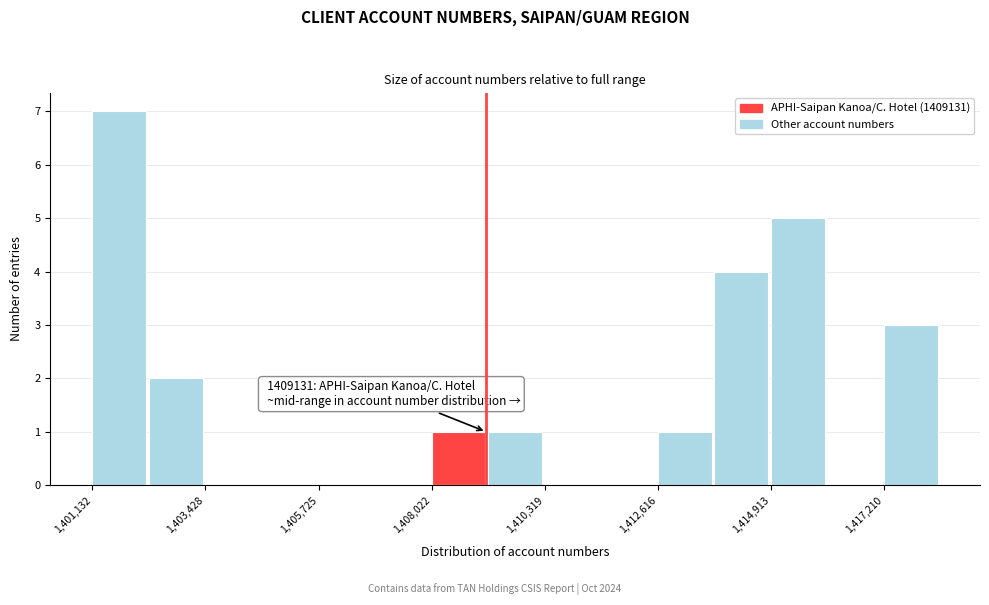

Read against the x-axis, roughly where is the centre of the tallest bar?

1401500